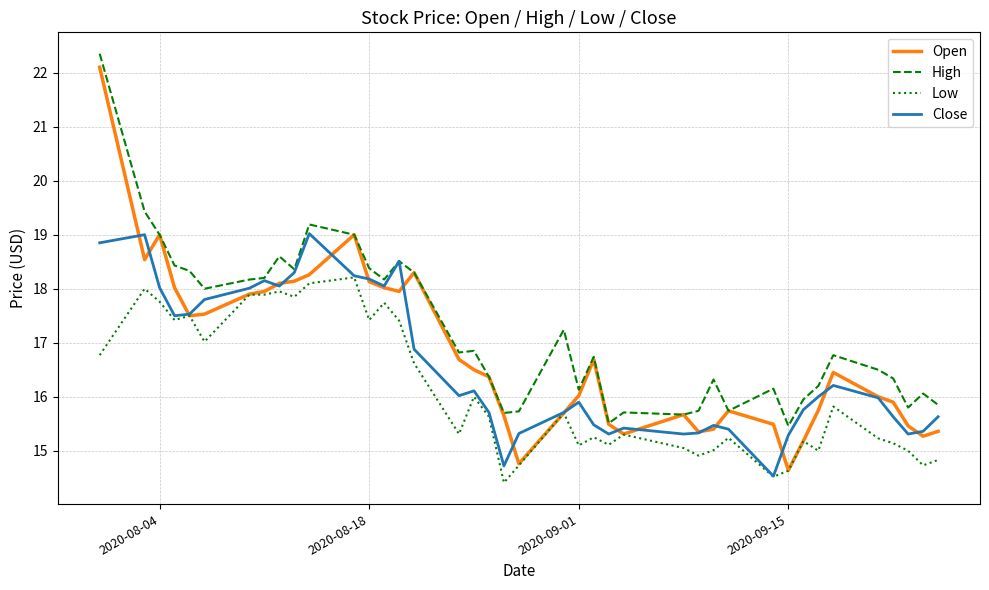

Which series has the largest total across all categories?

High